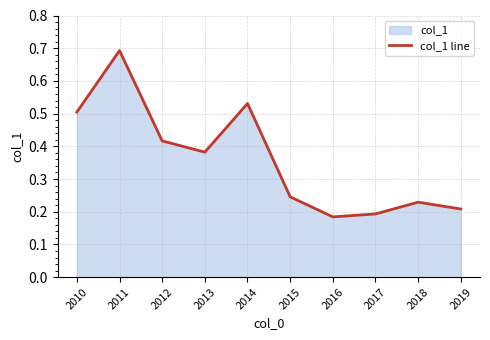

How many distinct data groups are displayed?

1